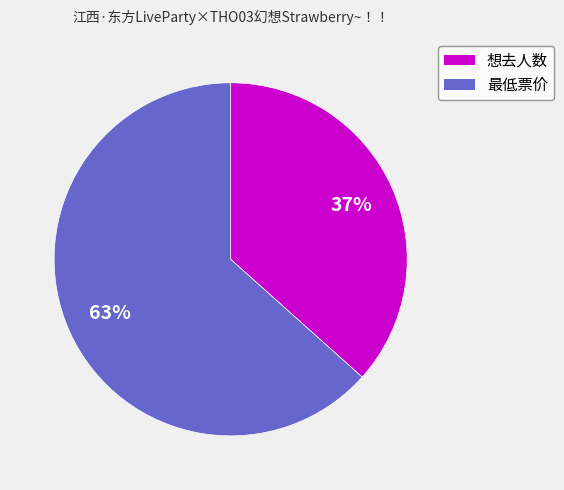

How many slices are in this pie chart?

2